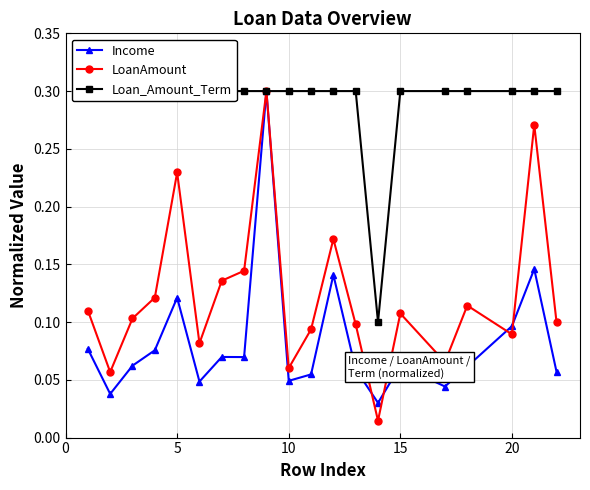

Which series has the largest range (max minus min)?

LoanAmount